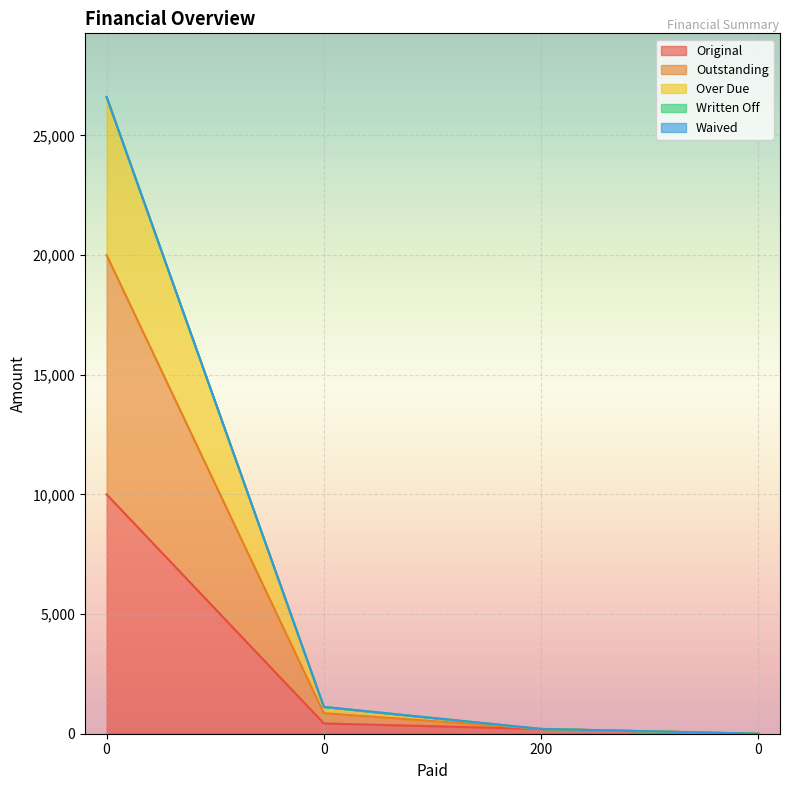

What is the approximate value of Outstanding at 0?

1120.3